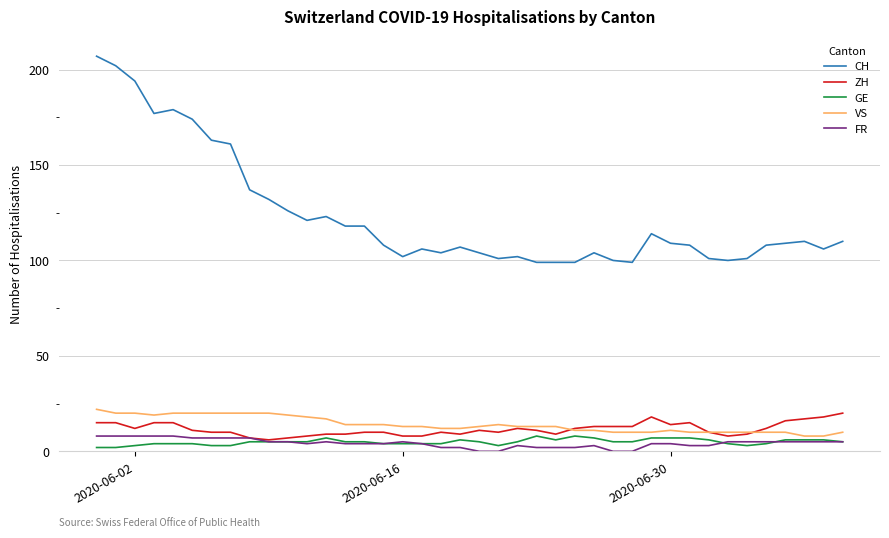

Which series has the widest spread of values?

CH